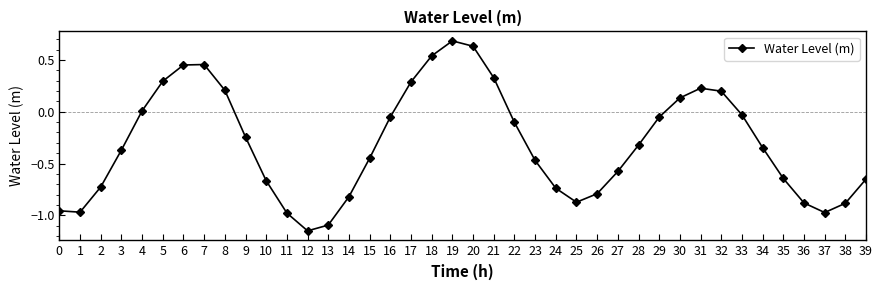

True or false: the data has more than 1 interior local peaks.

True